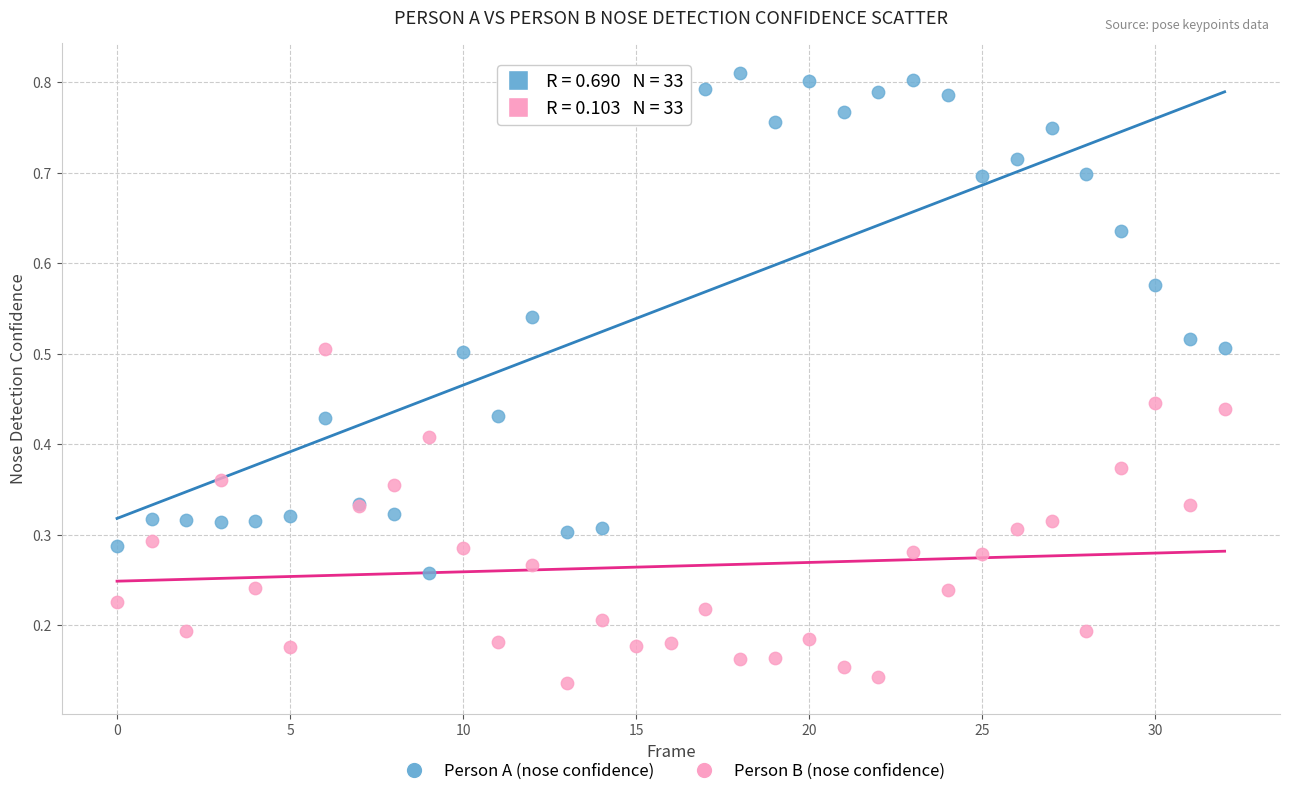

What are all the series names shown in the legend?

Person A (nose confidence), Person B (nose confidence)